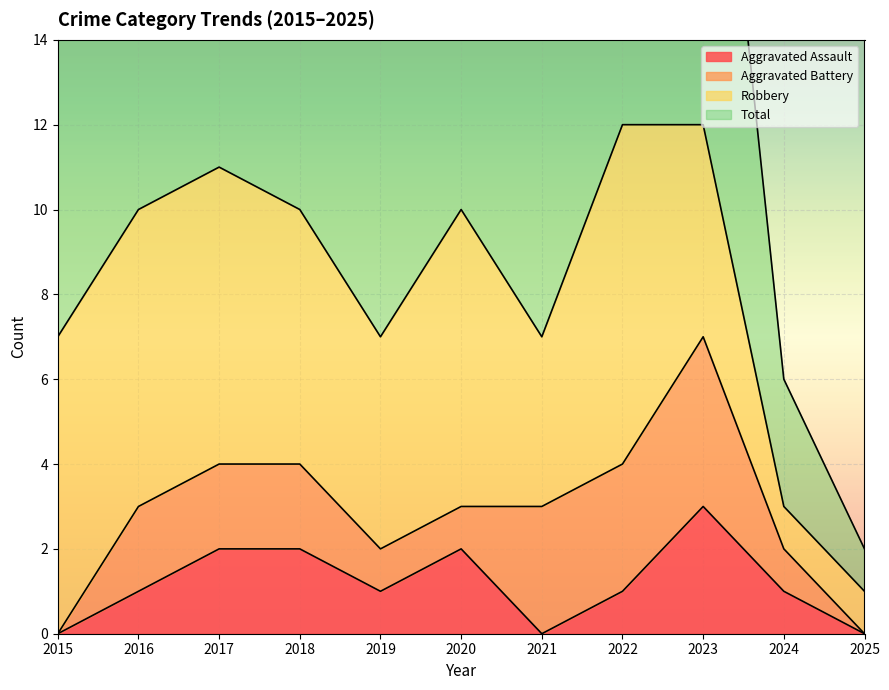

True or false: Total and Aggravated Assault intersect in this chart.

False